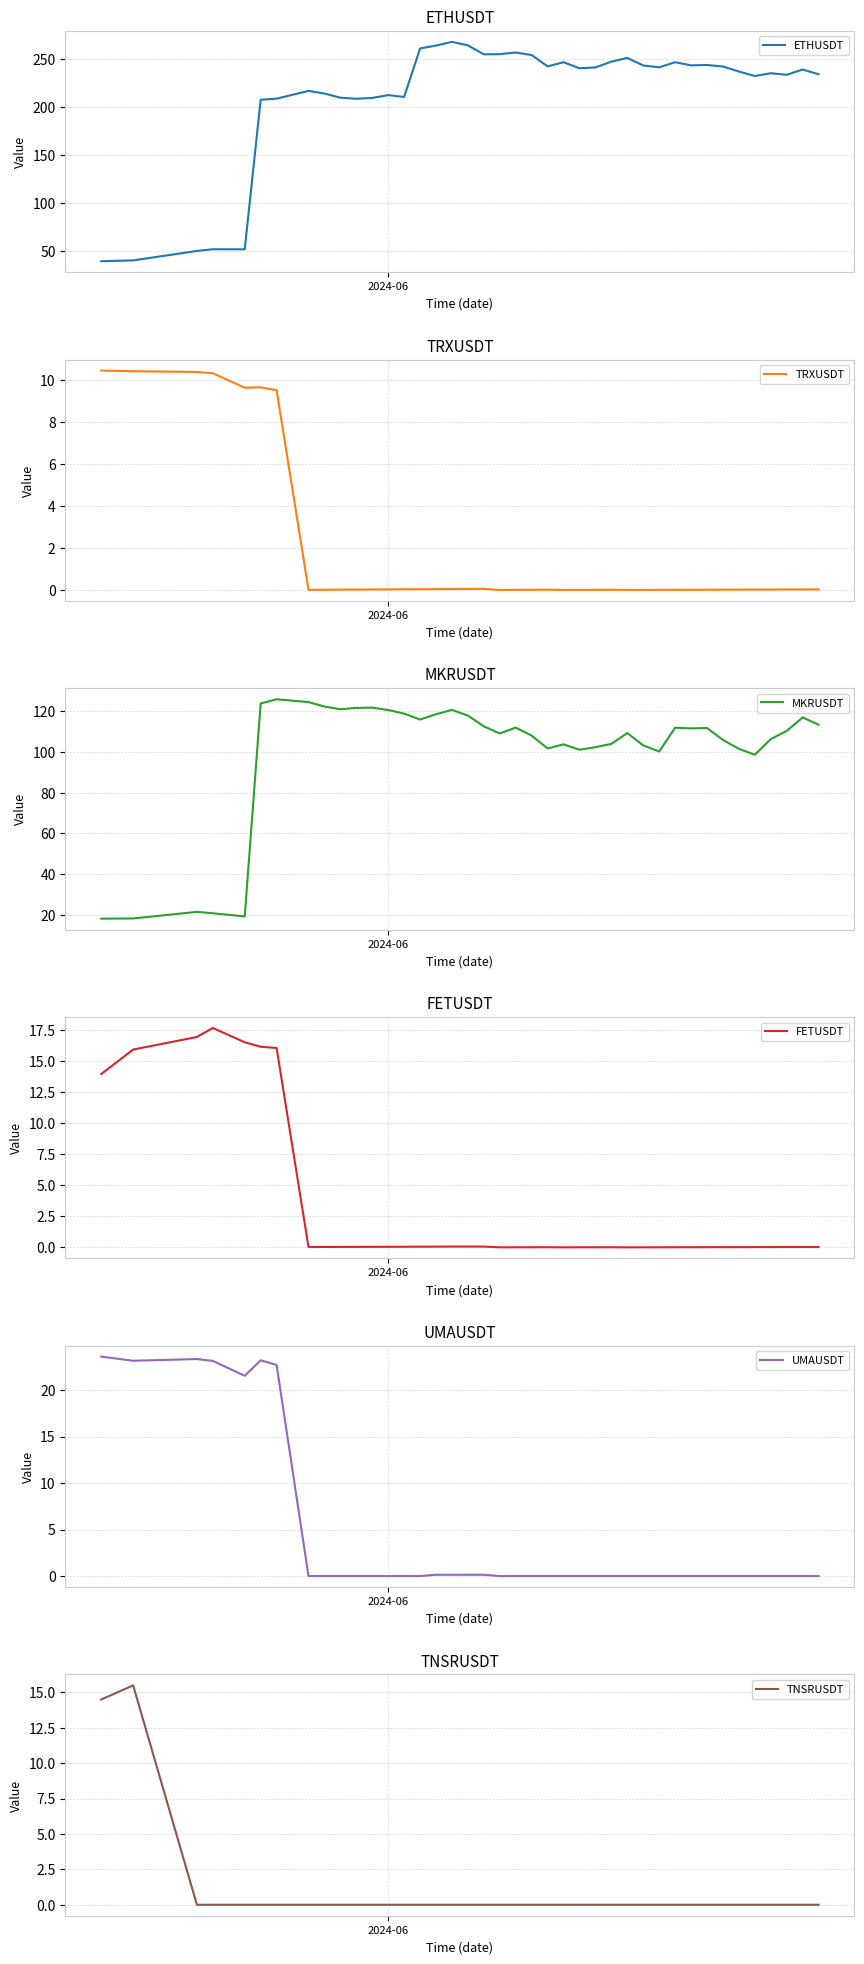

What is the minimum value for ETHUSDT?

39.6